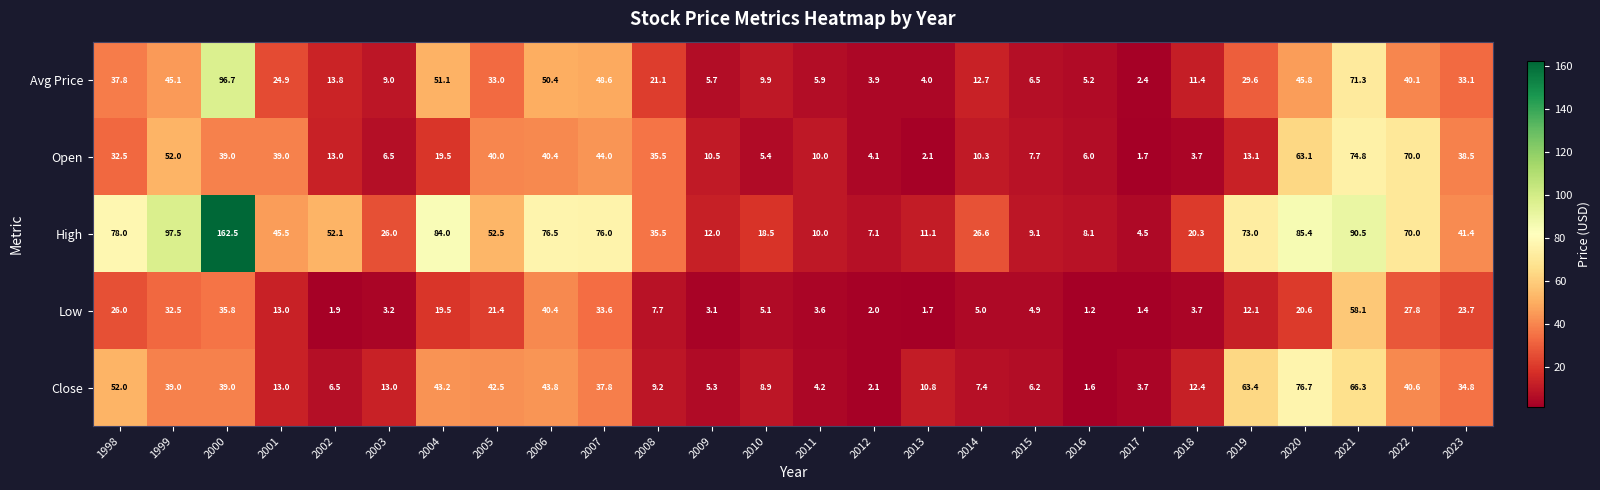

True or false: Close has a value of 23.7 at 2019.

False